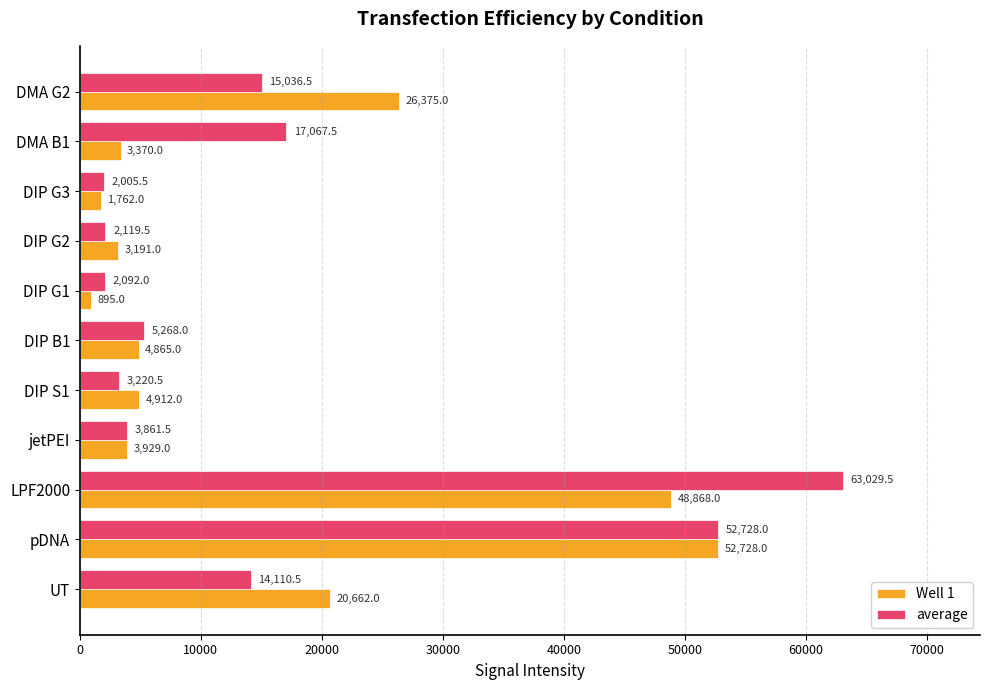

What is the approximate value of average at DIP G3?

2005.5